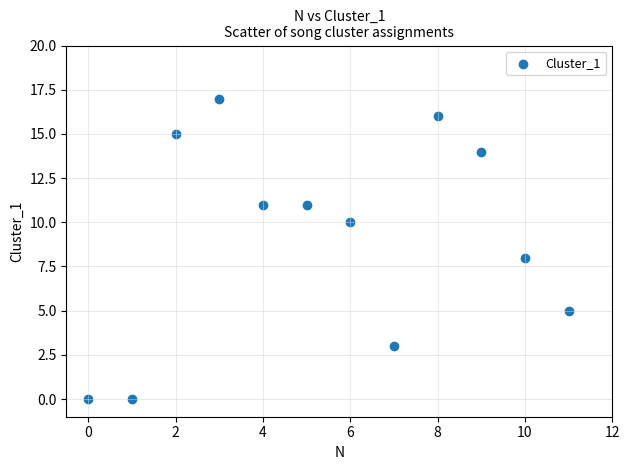

What is the average Y value?

9